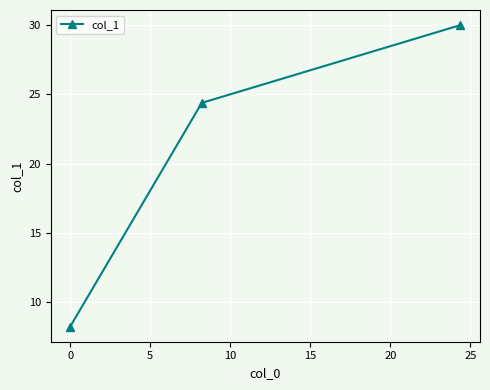

What is the maximum value shown in the chart?

30.0